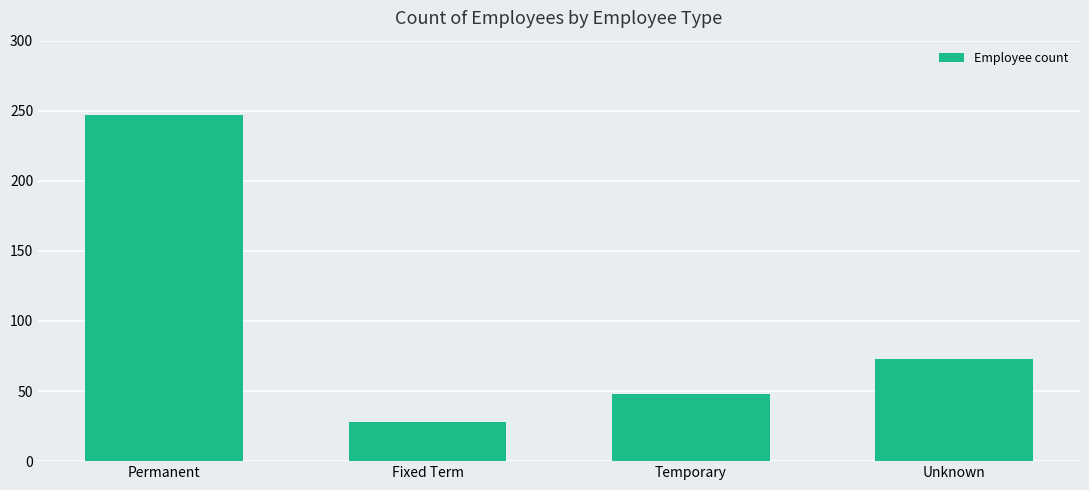

List the labels in order of value, smallest first.

Fixed Term, Temporary, Unknown, Permanent